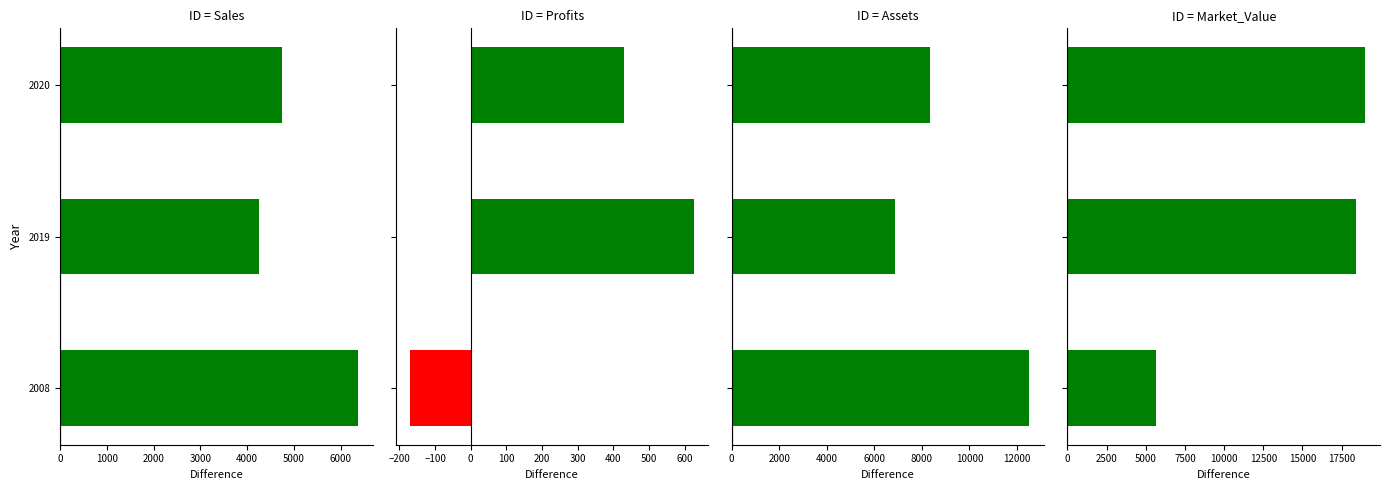

What are all the series names shown in the legend?

Sales, Profits, Assets, Market_Value